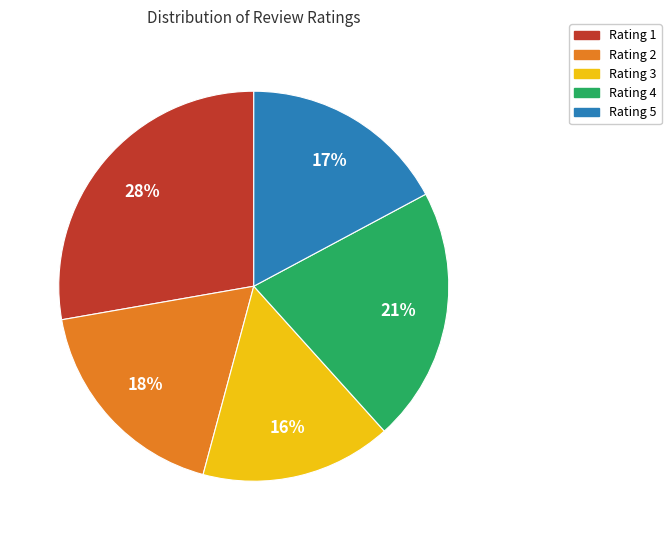

What is the largest slice in the pie chart?

Rating 1